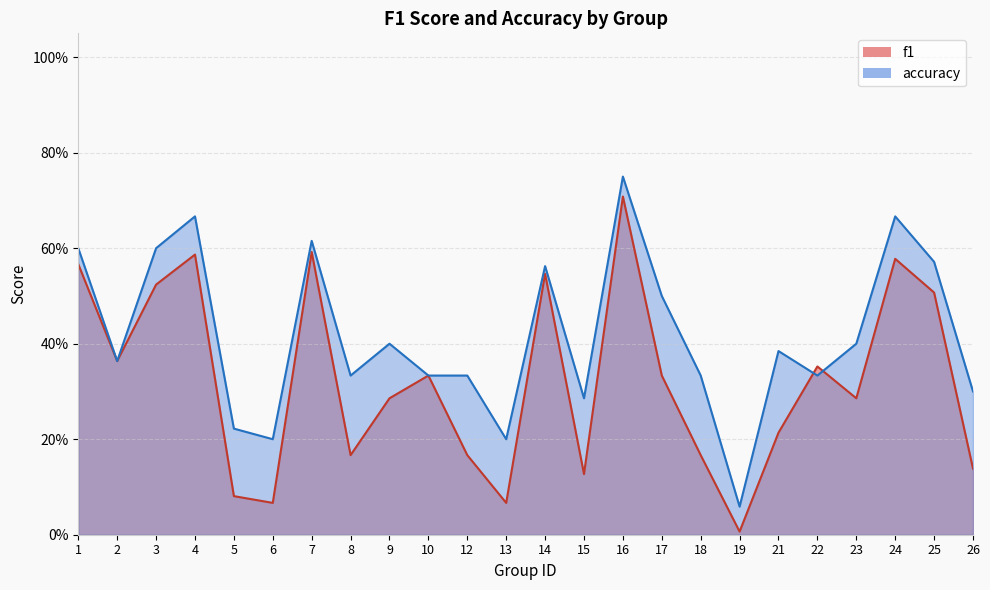

Rank the series by their average value, from highest to lowest.

accuracy, f1